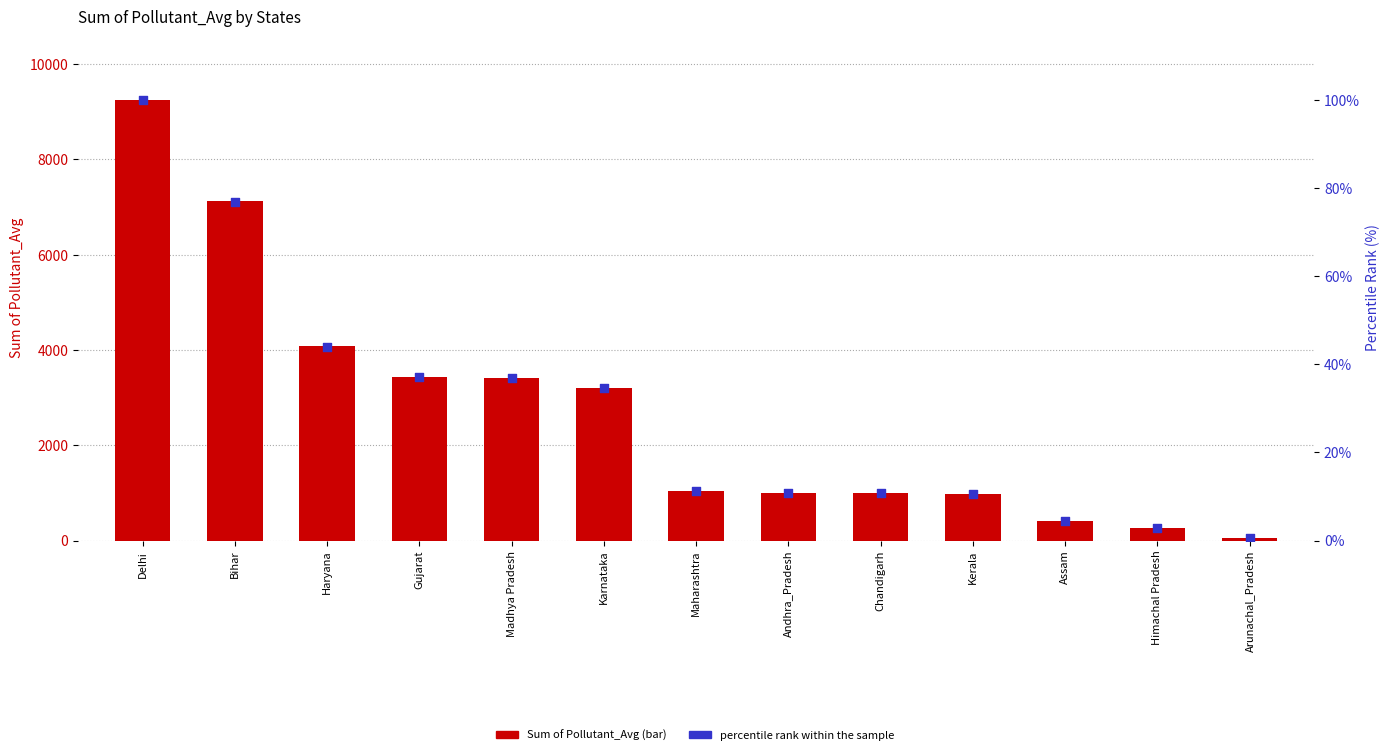

What is the total value across all series at Maharashtra?

1053.3